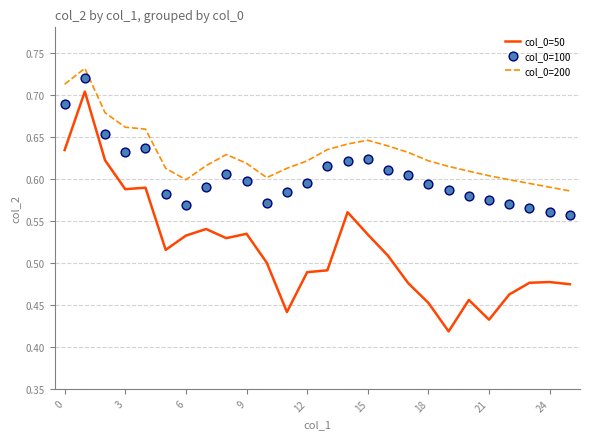

Which series reaches the minimum Y coordinate?

col_0=50